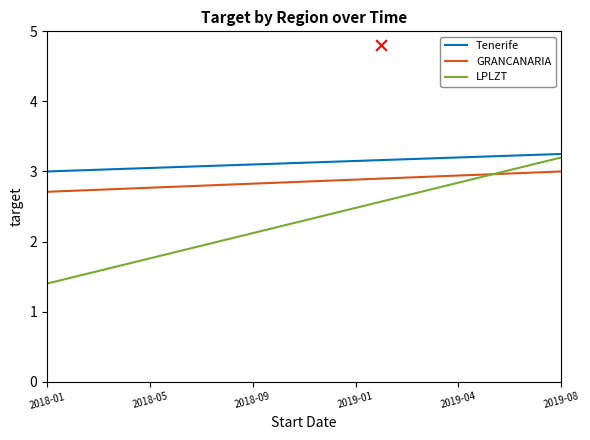

At how many categories does at least one series exceed 2?

2